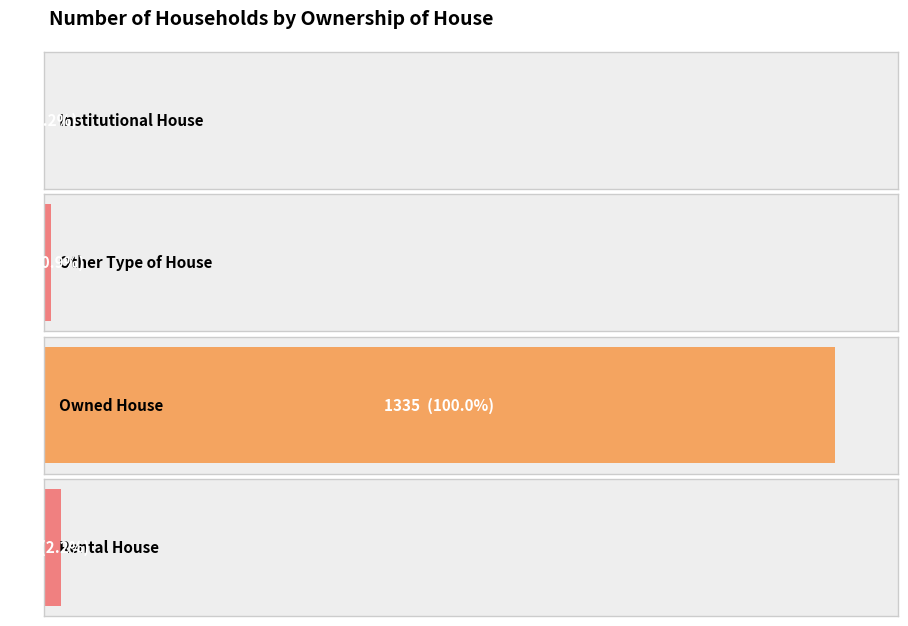

Where is the data nearest to the value 669?

Rental House